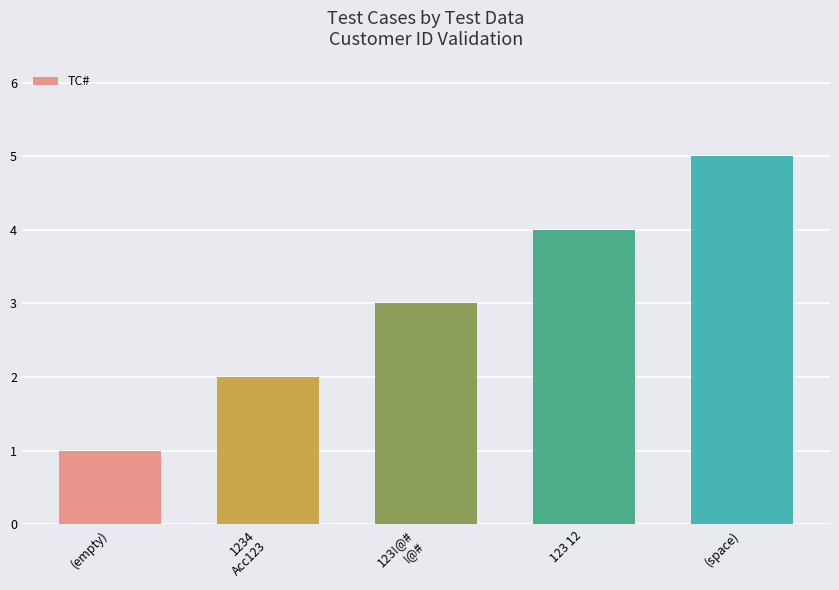

What is the ratio of the value at (space) to the value at 123!@#
!@#?

1.7